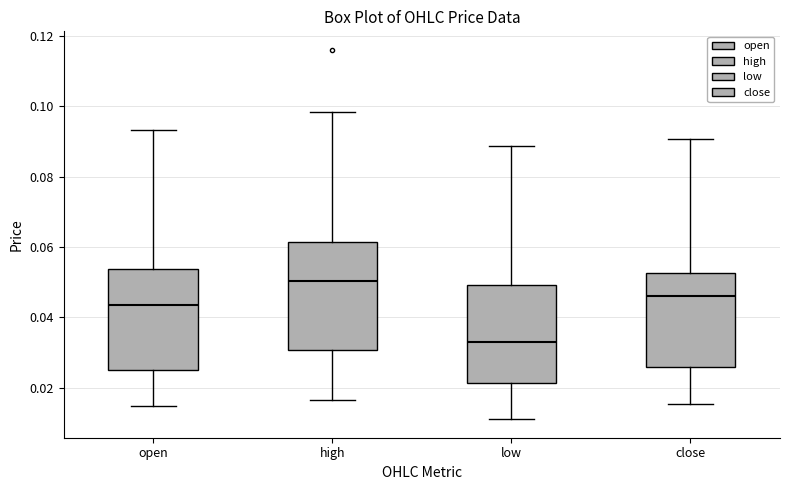

Reading left to right, read every box against the y-axis: the position of its median line, the range the box covers, and the ends of its whiskers. The values are not printed on the chart, so give them approximately, as read against the axis.

open: median 0.044, box 0.024 to 0.054, whiskers 0.014 to 0.094
high: median 0.050, box 0.030 to 0.062, whiskers 0.016 to 0.098
low: median 0.034, box 0.022 to 0.050, whiskers 0.012 to 0.088
close: median 0.046, box 0.026 to 0.052, whiskers 0.016 to 0.090